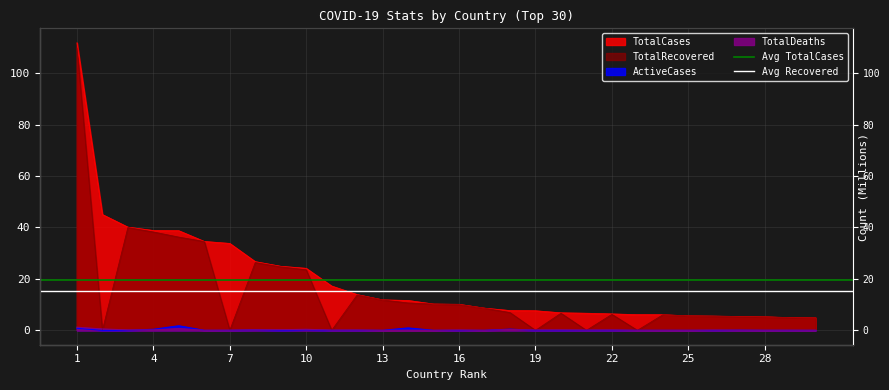

Is the value of Avg TotalCases at 4 greater than the value of Avg Recovered at 1?

Yes